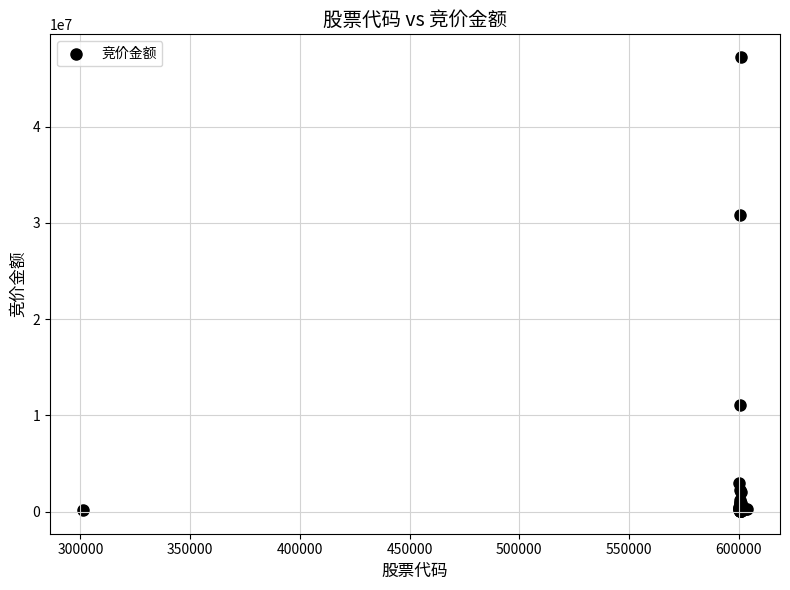

What Y value in the scatter plot is closest to 23653855?

30808896